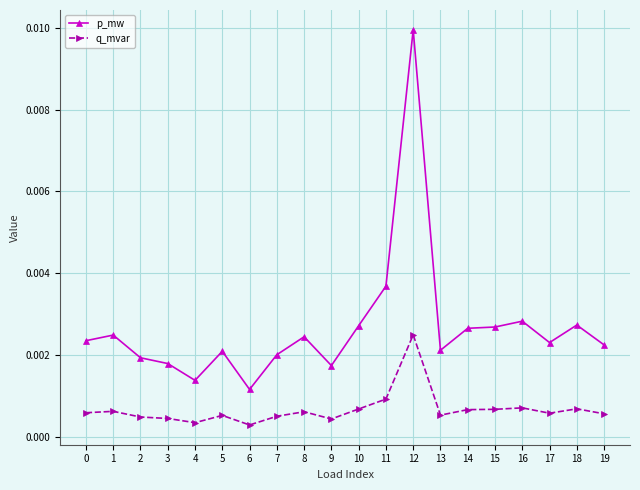

True or false: q_mvar has more than 1 interior local peaks.

True